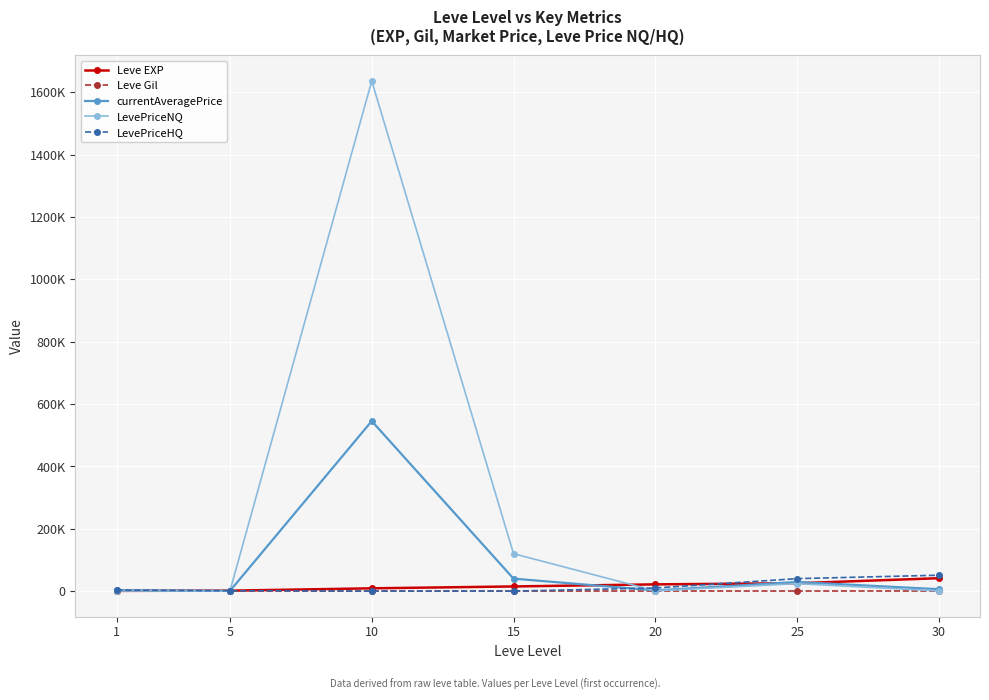

At how many categories does at least one series exceed 413674?

1